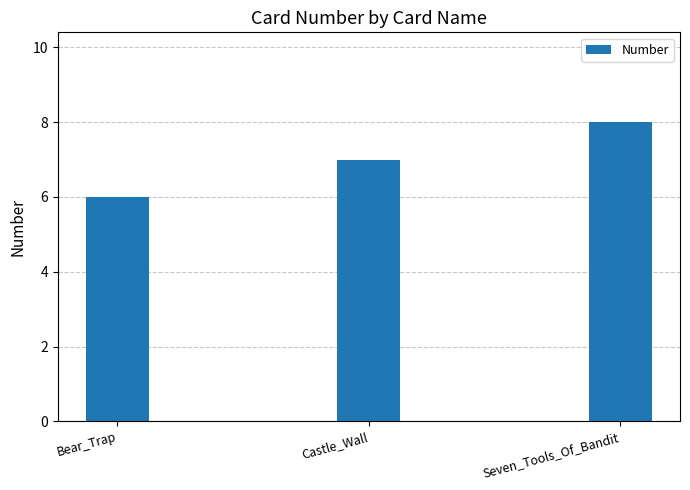

What is the greatest value displayed?

8